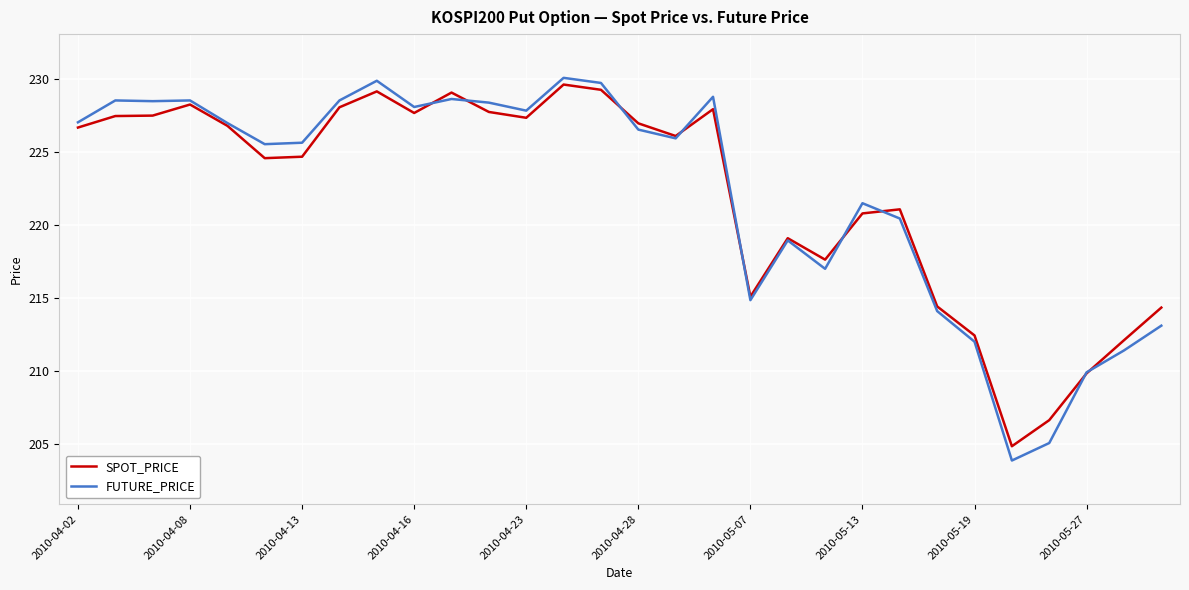

Which series has the largest range (max minus min)?

FUTURE_PRICE